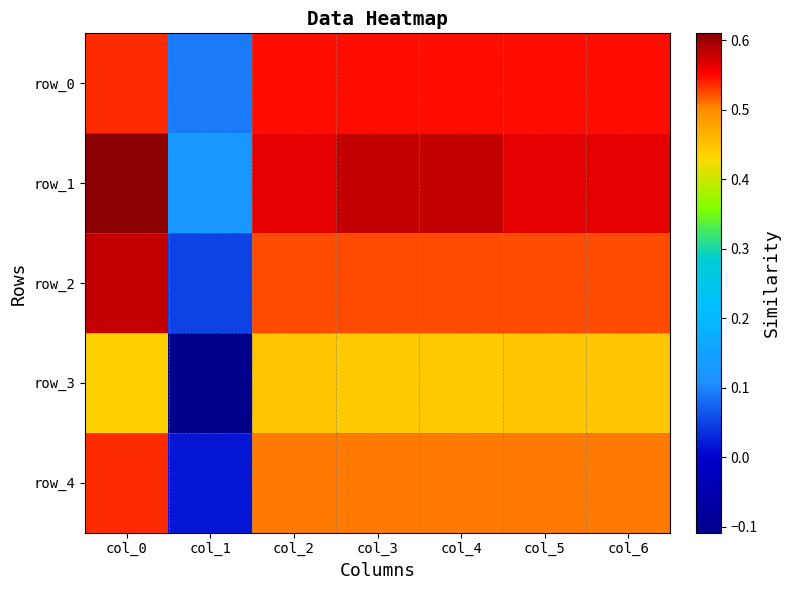

Reading left to right, list all the values displayed in this chart.

row_0: 0.5	0.1	0.5	0.5	0.5	0.5	0.5
row_1: 0.6	0.1	0.6	0.6	0.6	0.6	0.6
row_2: 0.6	0.1	0.5	0.5	0.5	0.5	0.5
row_3: 0.4	-0.1	0.4	0.4	0.4	0.4	0.4
row_4: 0.5	0.0	0.5	0.5	0.5	0.5	0.5